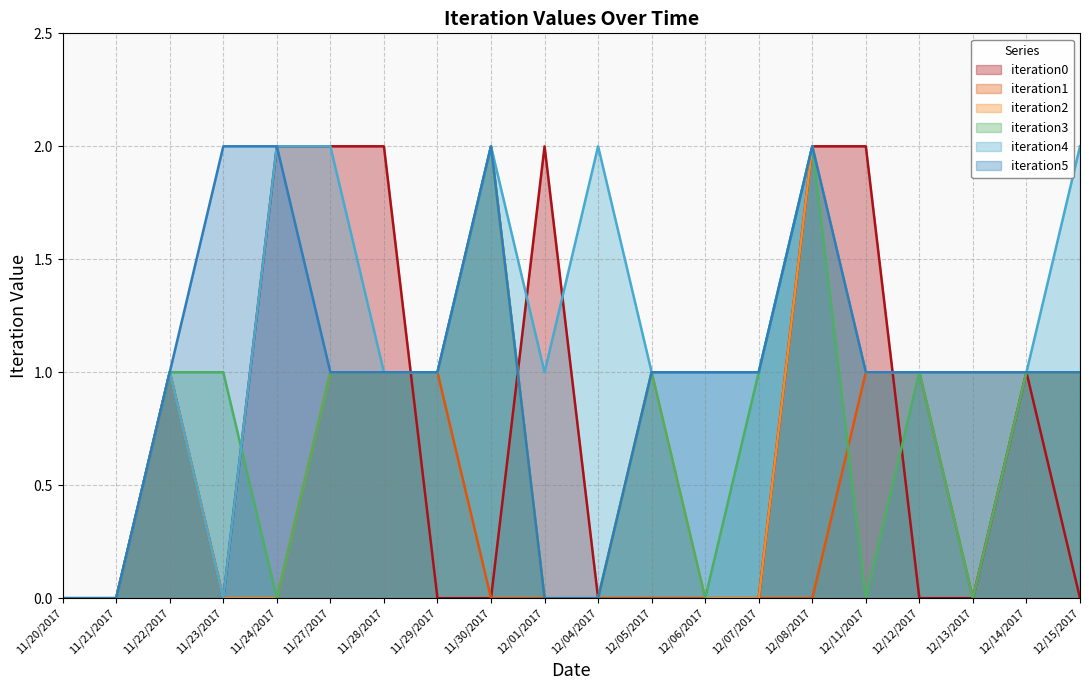

At which category does the chart reach its minimum across all series?

11/20/2017